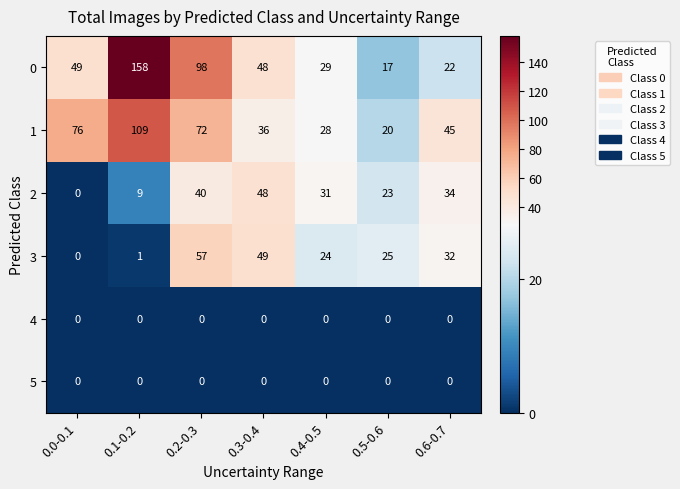

What is the difference between the 2 values at 0.4-0.5 and 0.1-0.2?

22